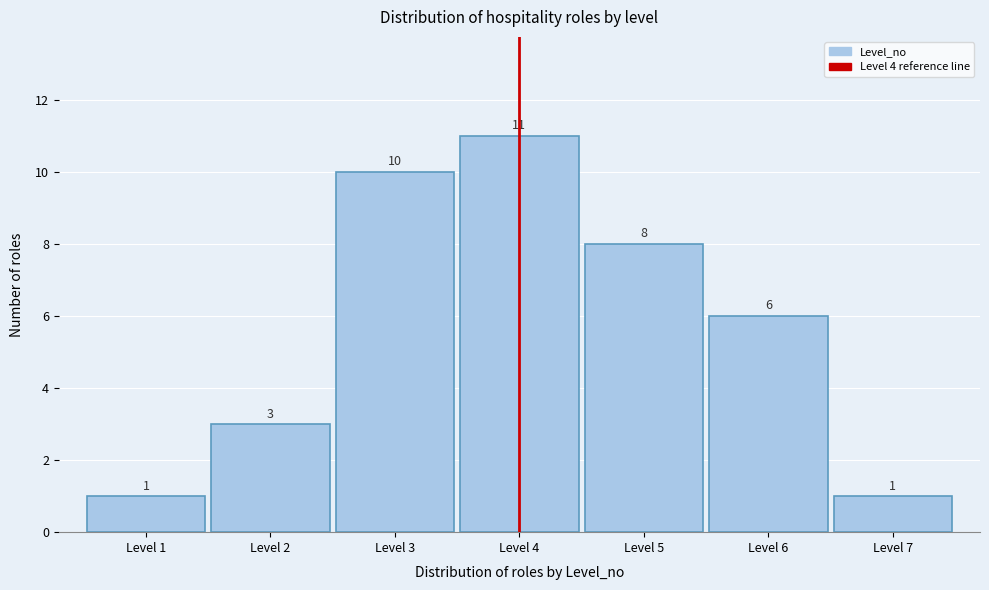

Reading left to right, transcribe this chart: for each bar, give the range it covers on the x-axis and its height.

0.5 to 1.5: 1
1.5 to 2.5: 3
2.5 to 3.5: 10
3.5 to 4.5: 11
4.5 to 5.5: 8
5.5 to 6.5: 6
6.5 to 7.5: 1